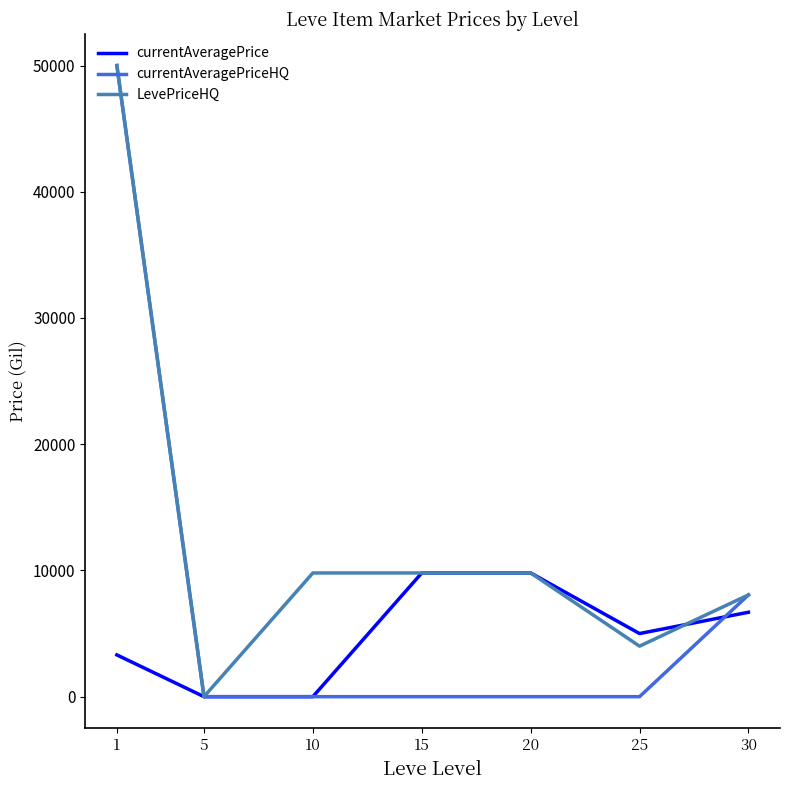

What is the sum of the currentAveragePriceHQ values at 1 and 20?

50000.0